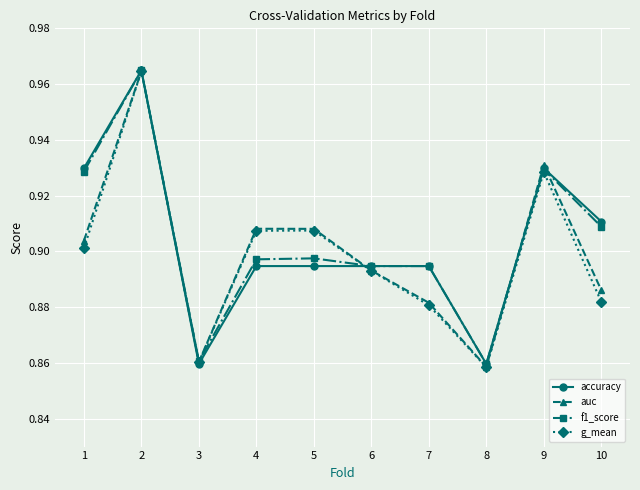

At which label does auc reach its peak?

2